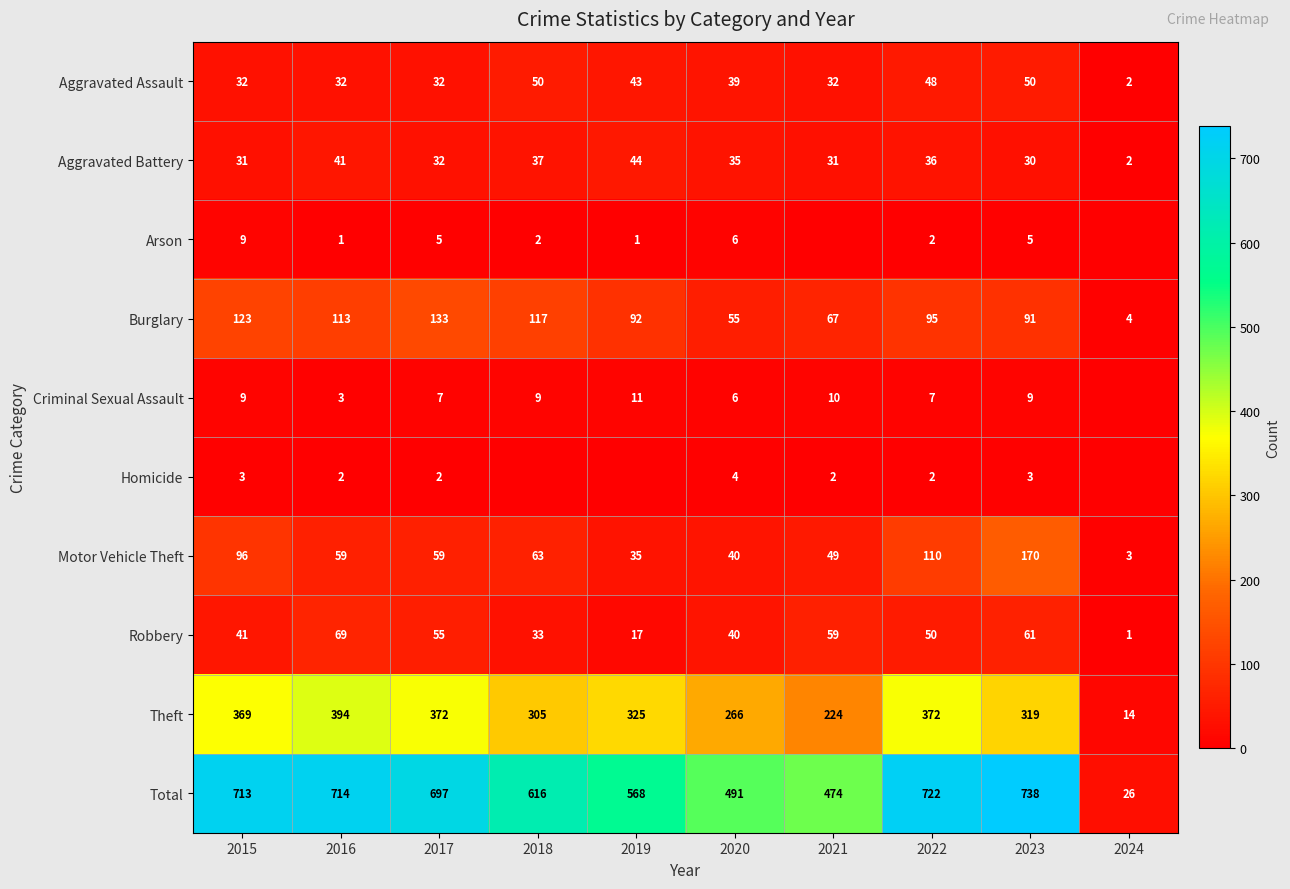

Is it true that Theft equals 260 at 2016?

False